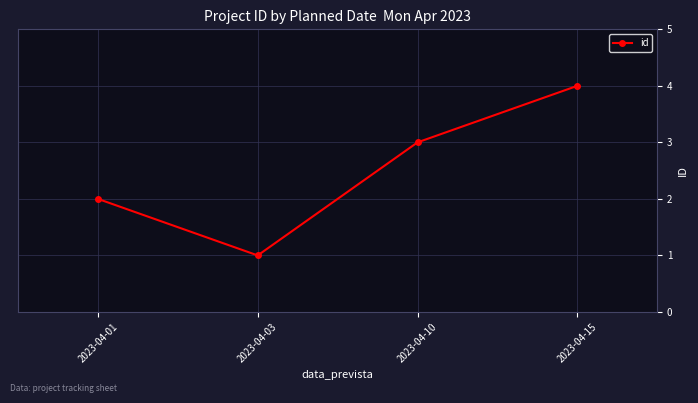

At which category does the data reach its first local valley?

2023-04-03